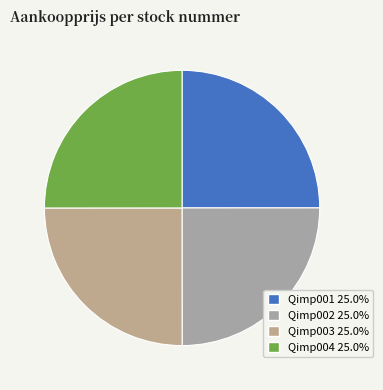

The Qimp003 slice represents 25% of the pie. True or false?

True